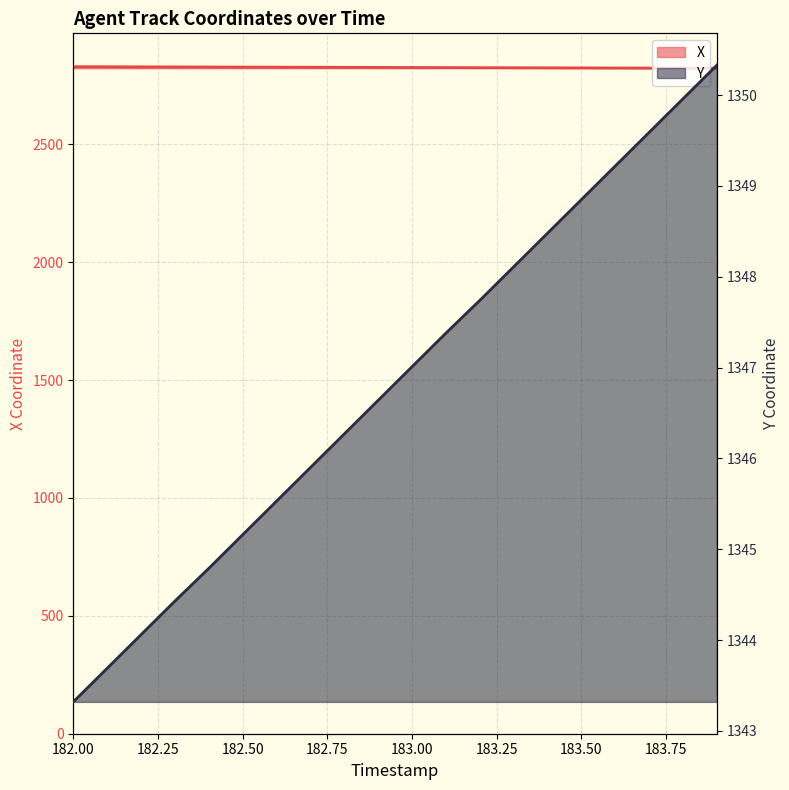

Reading left to right, extract all data points from this chart.

X: 182.0=2829.3	182.1=2829.0	182.2=2828.7	182.3=2828.3	182.4=2828.0	182.5=2827.6	182.6=2827.3	182.7=2826.9	182.8=2826.6	182.9=2826.2	183.0=2825.9	183.1=2825.5	183.2=2825.2	183.3=2824.8	183.4=2824.5	183.5=2824.2	183.6=2823.8	183.7=2823.5	183.8=2823.1	183.9=2822.8
Y: 182.0=1343.3	182.1=1343.7	182.2=1344.1	182.3=1344.4	182.4=1344.8	182.5=1345.2	182.6=1345.5	182.7=1345.9	182.8=1346.3	182.9=1346.6	183.0=1347.0	183.1=1347.4	183.2=1347.7	183.3=1348.1	183.4=1348.5	183.5=1348.8	183.6=1349.2	183.7=1349.6	183.8=1350.0	183.9=1350.3